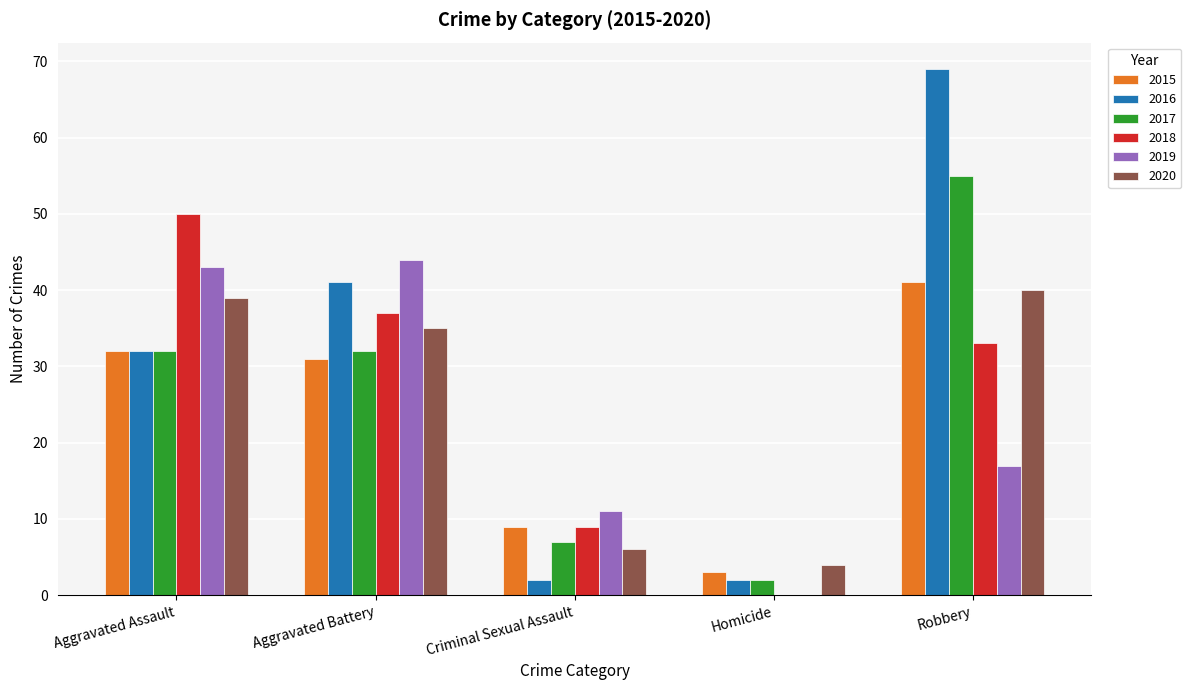

Is it true that 2019 equals 0 at Homicide?

True